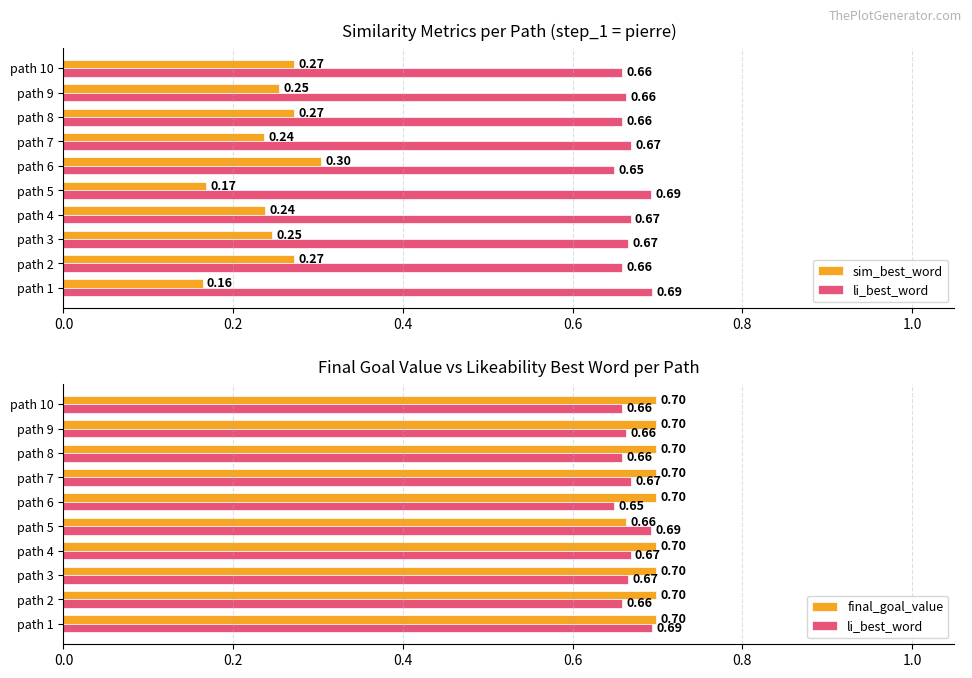

What is the sum of the li_best_word values at path 10 and path 8?

1.3